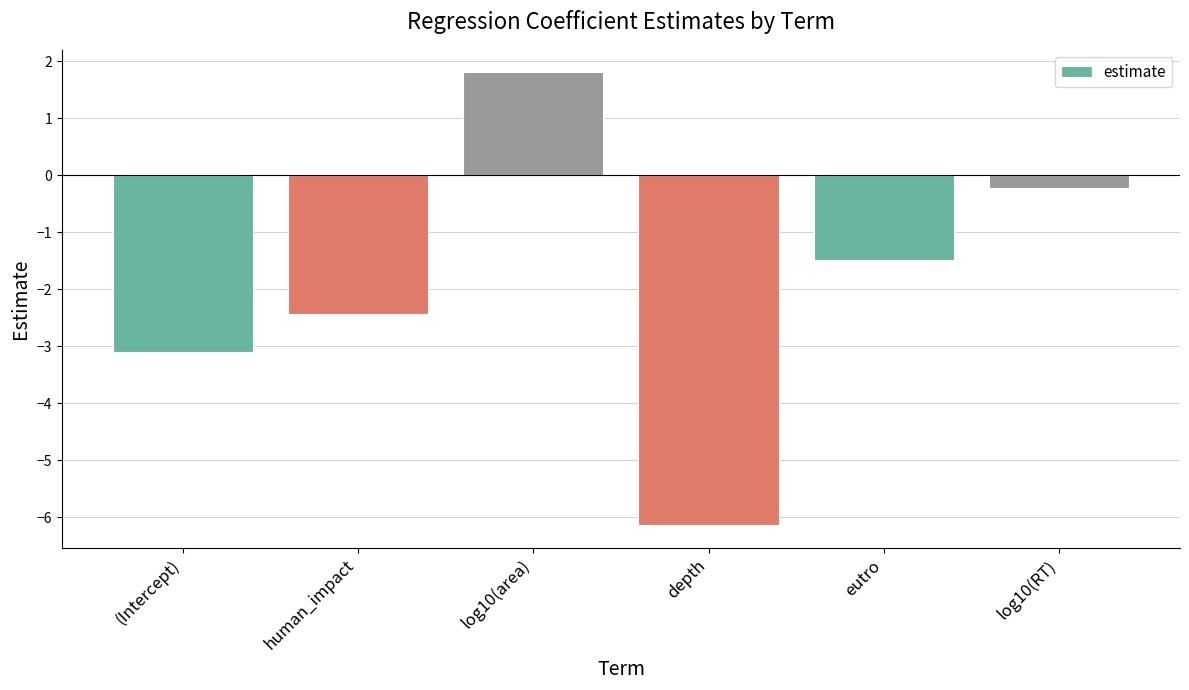

Which label corresponds to the largest value in the chart?

log10(area)